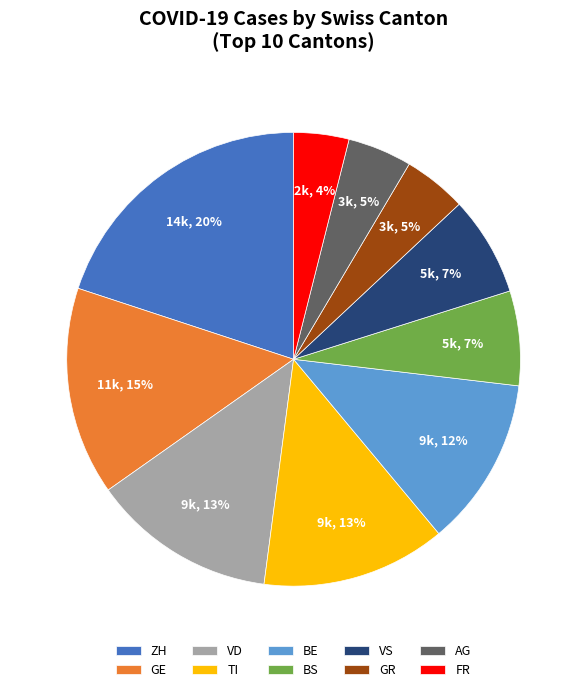

Approximately how many times larger is the value at TI compared to VD?

1.0